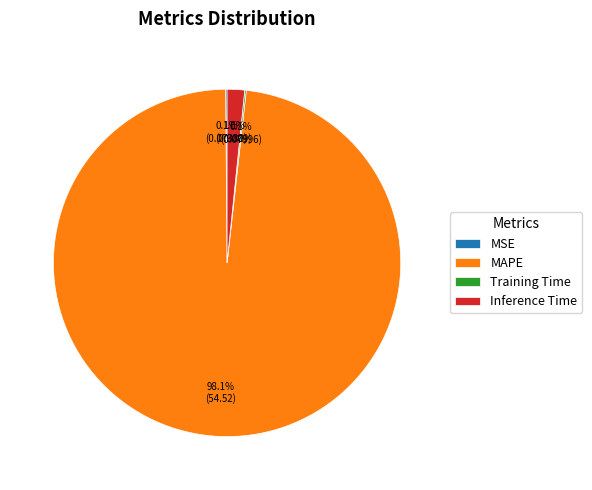

Which has a higher value, Inference Time or MAPE?

MAPE